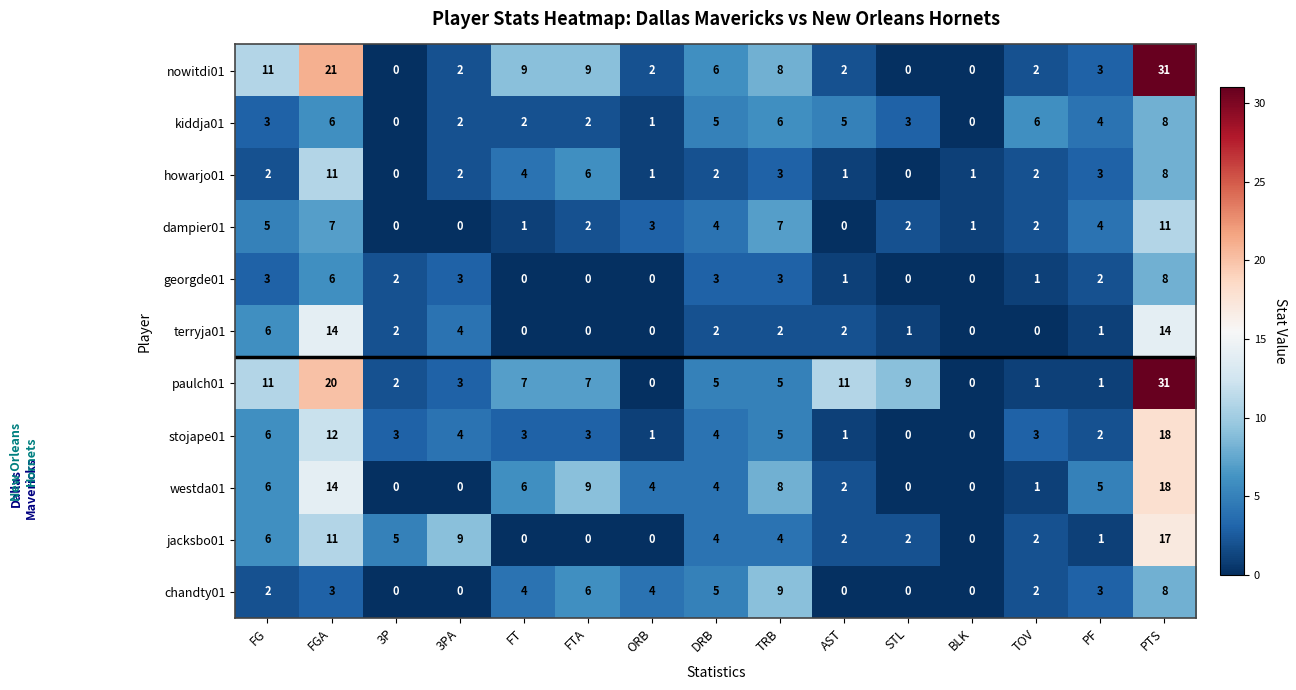

What value does the dampier01 series have at FGA, to the nearest 10?

10